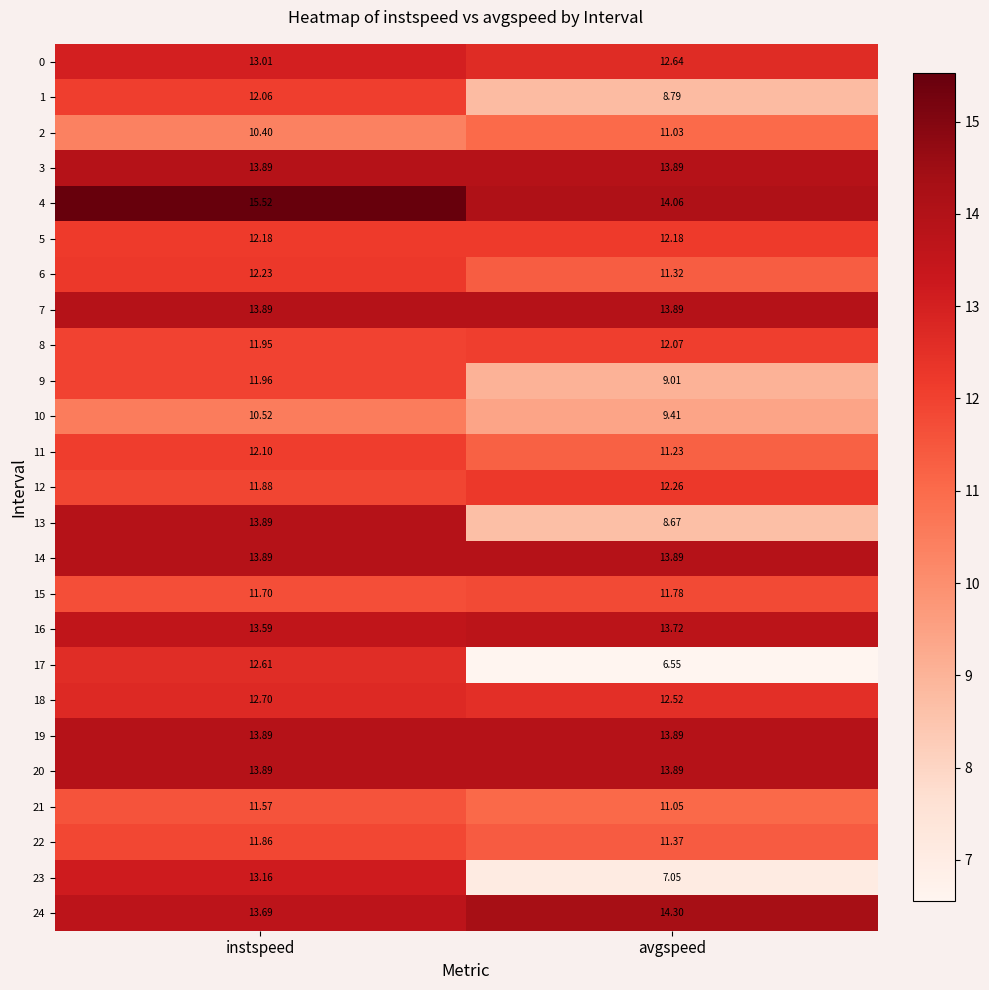

List the labels in order of 23 value, largest first.

instspeed, avgspeed